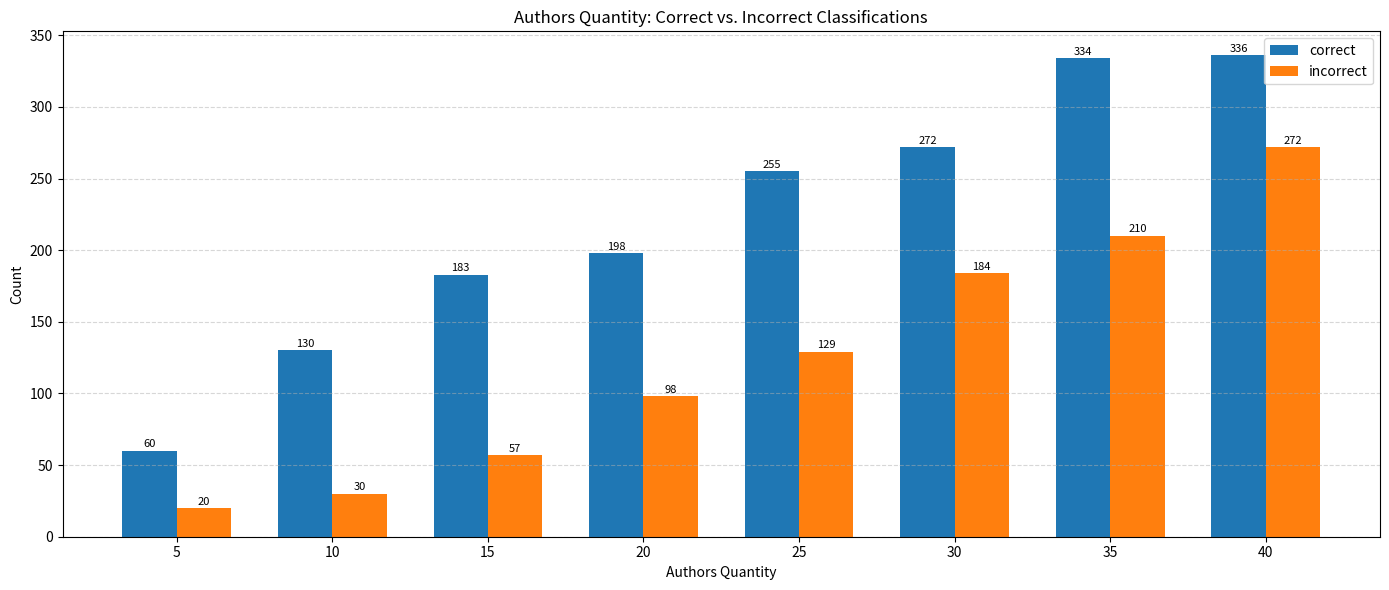

What are all the series names shown in the legend?

correct, incorrect